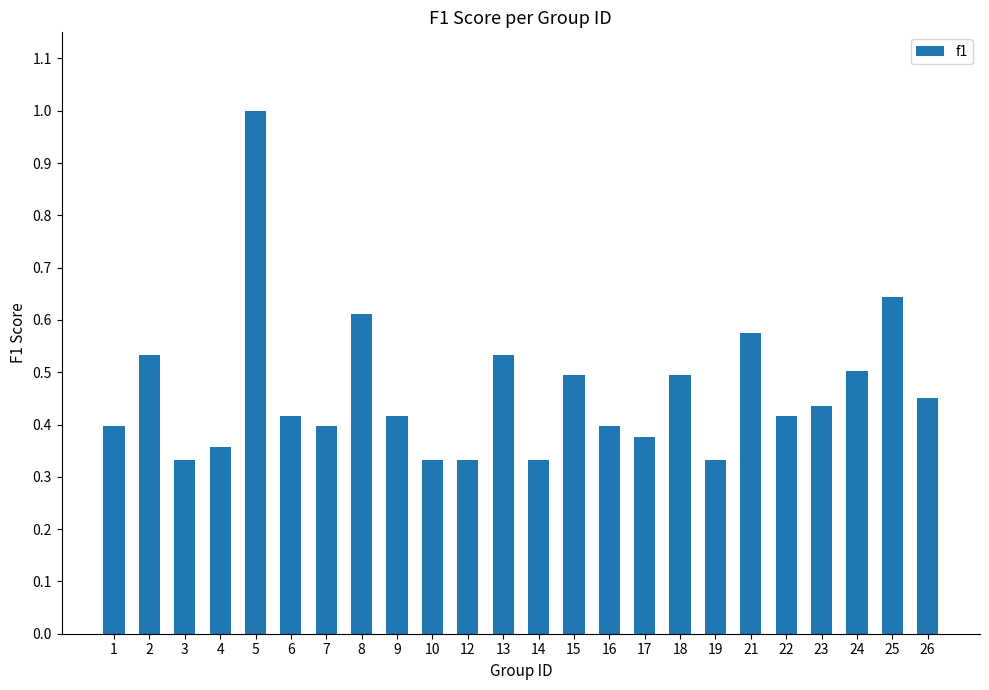

How many bars are there in total?

24